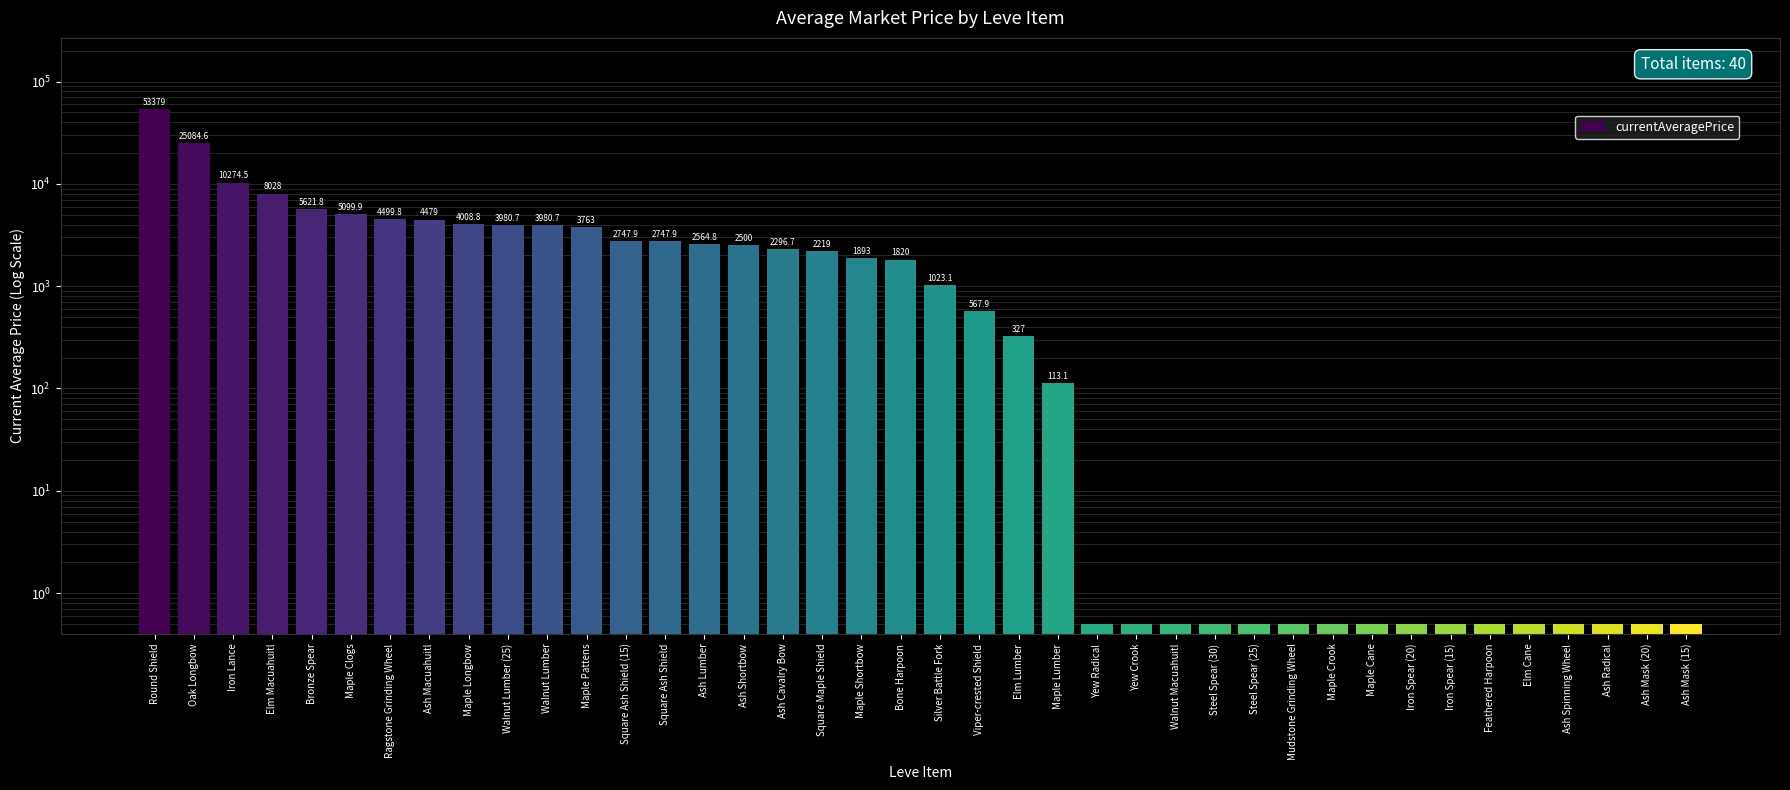

Reading left to right, what are all the values shown in this chart?

Round Shield=53379.0	Oak Longbow=25084.6	Iron Lance=10274.5	Elm Macuahuitl=8028.0	Bronze Spear=5621.8	Maple Clogs=5099.9	Ragstone Grinding Wheel=4499.8	Ash Macuahuitl=4479.0	Maple Longbow=4008.8	Walnut Lumber (25)=3980.7	Walnut Lumber=3980.7	Maple Pattens=3763.0	Square Ash Shield (15)=2747.9	Square Ash Shield=2747.9	Ash Lumber=2564.8	Ash Shortbow=2500.0	Ash Cavalry Bow=2296.7	Square Maple Shield=2219.0	Maple Shortbow=1893.0	Bone Harpoon=1820.0	Silver Battle Fork=1023.1	Viper-crested Shield=567.9	Elm Lumber=327.0	Maple Lumber=113.1	Yew Radical=0.5	Yew Crook=0.5	Walnut Macuahuitl=0.5	Steel Spear (30)=0.5	Steel Spear (25)=0.5	Mudstone Grinding Wheel=0.5	Maple Crook=0.5	Maple Cane=0.5	Iron Spear (20)=0.5	Iron Spear (15)=0.5	Feathered Harpoon=0.5	Elm Cane=0.5	Ash Spinning Wheel=0.5	Ash Radical=0.5	Ash Mask (20)=0.5	Ash Mask (15)=0.5